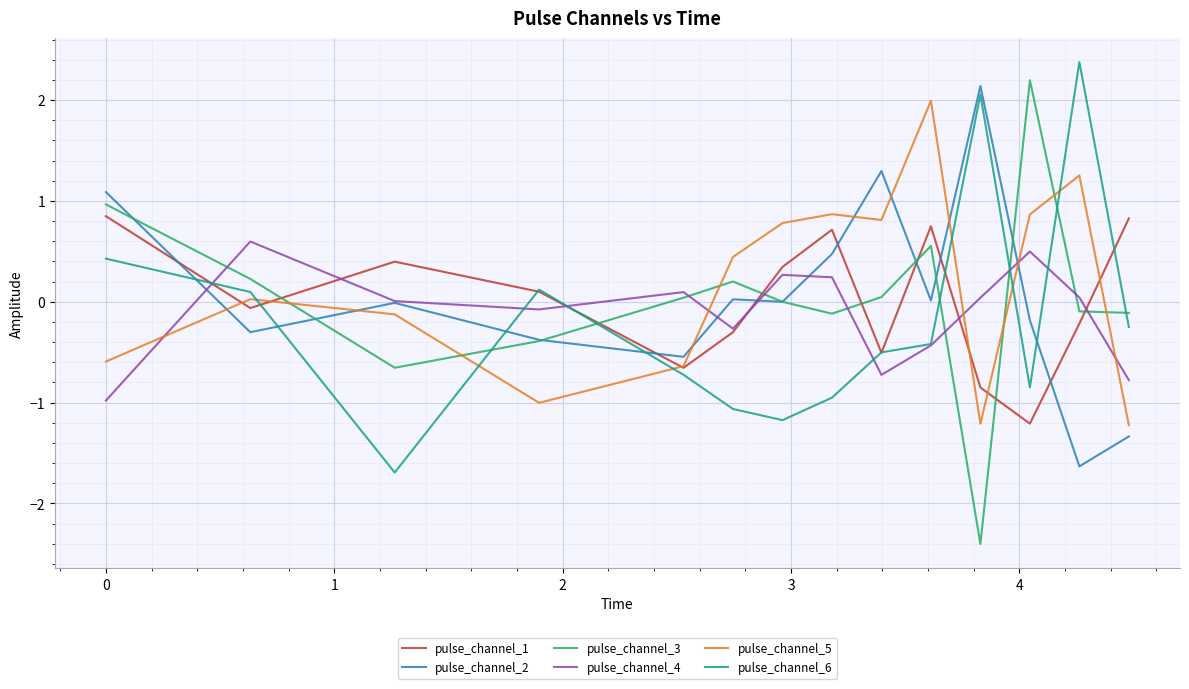

Which series has the largest range (max minus min)?

pulse_channel_3